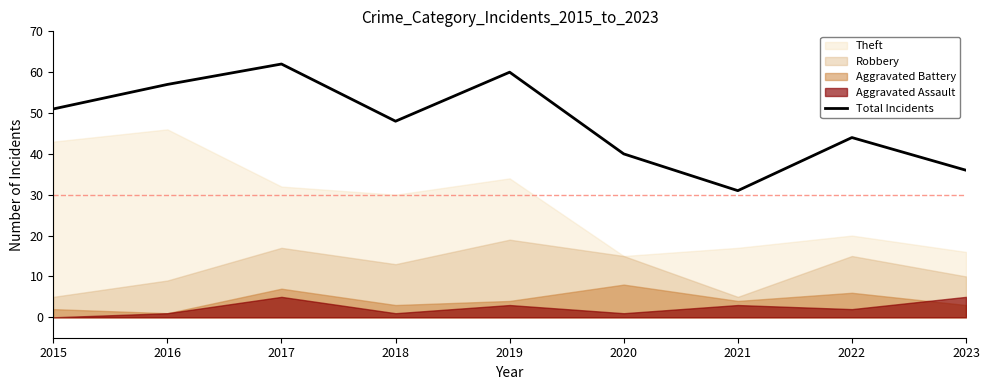

Rank the categories by value from highest to lowest.

2017, 2019, 2016, 2015, 2018, 2022, 2020, 2023, 2021